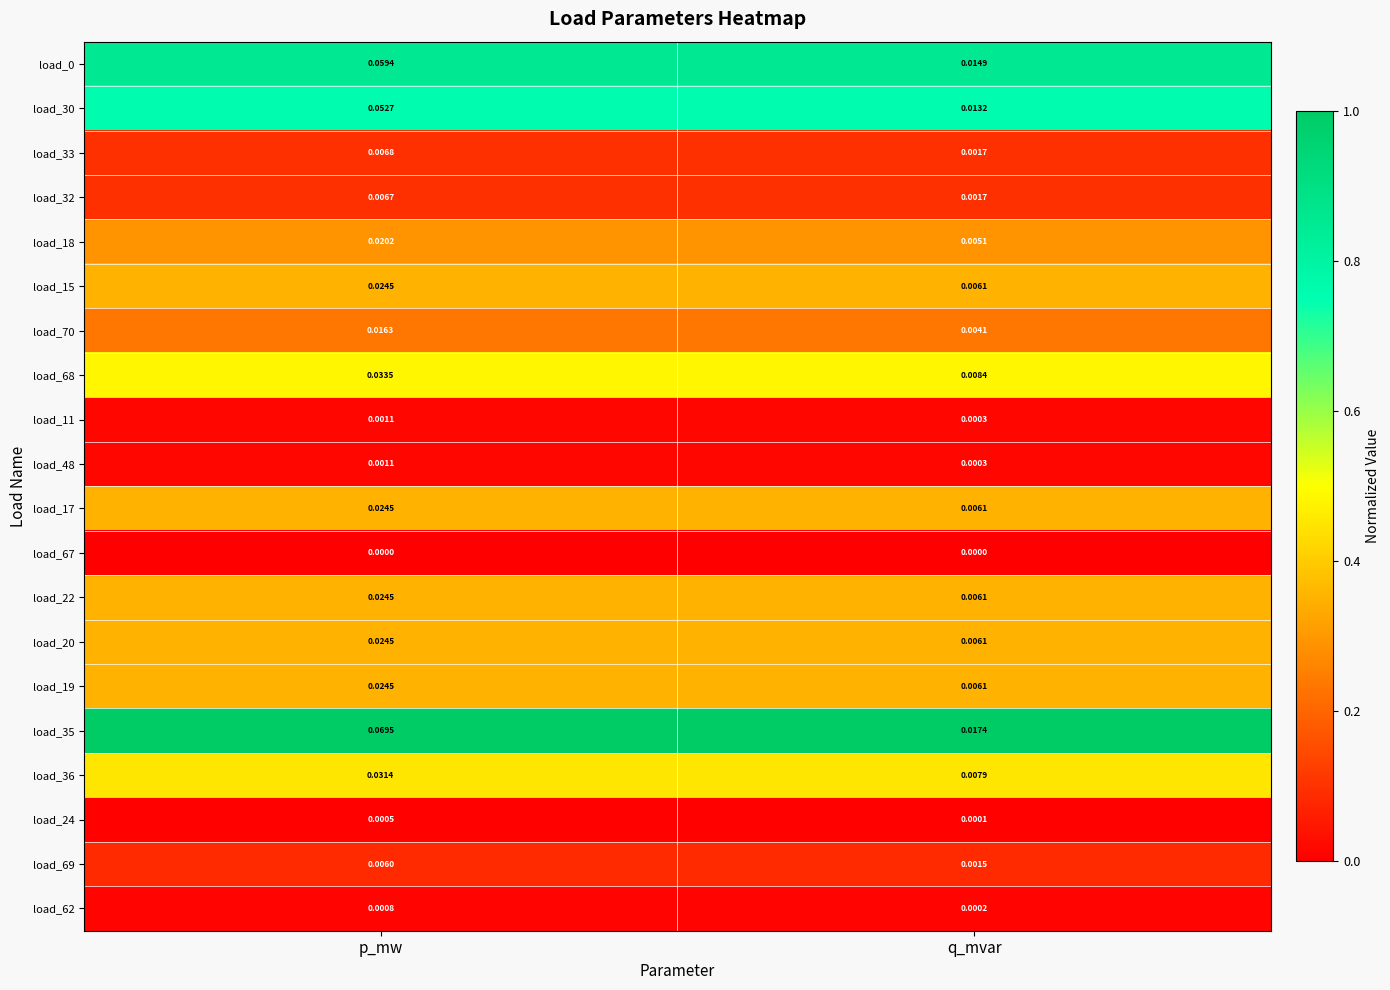

At which category is the sum across all series the highest?

p_mw